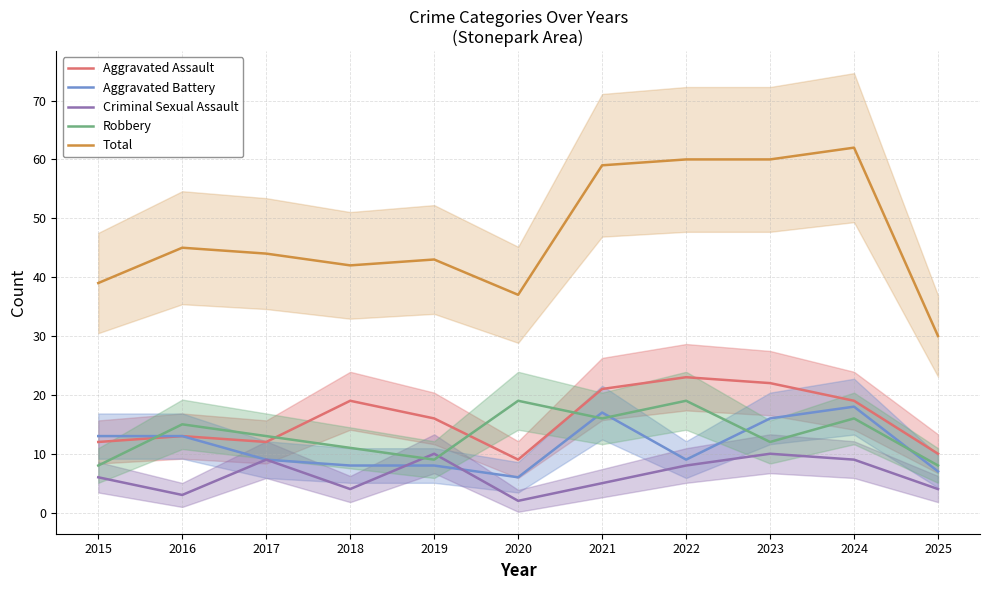

What is the average value of the Criminal Sexual Assault series?

6